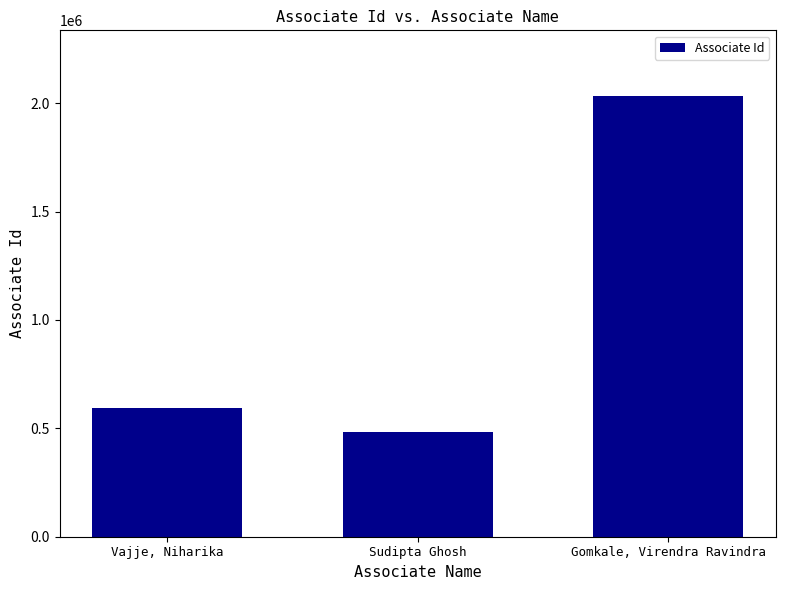

The value at Gomkale, Virendra Ravindra is 2031307. True or false?

True